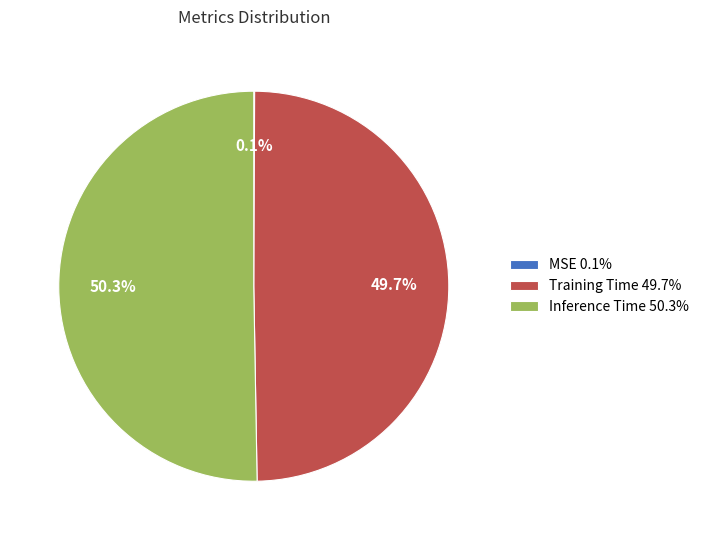

Between Training Time 49.7% and Inference Time 50.3%, which is larger?

Inference Time 50.3%